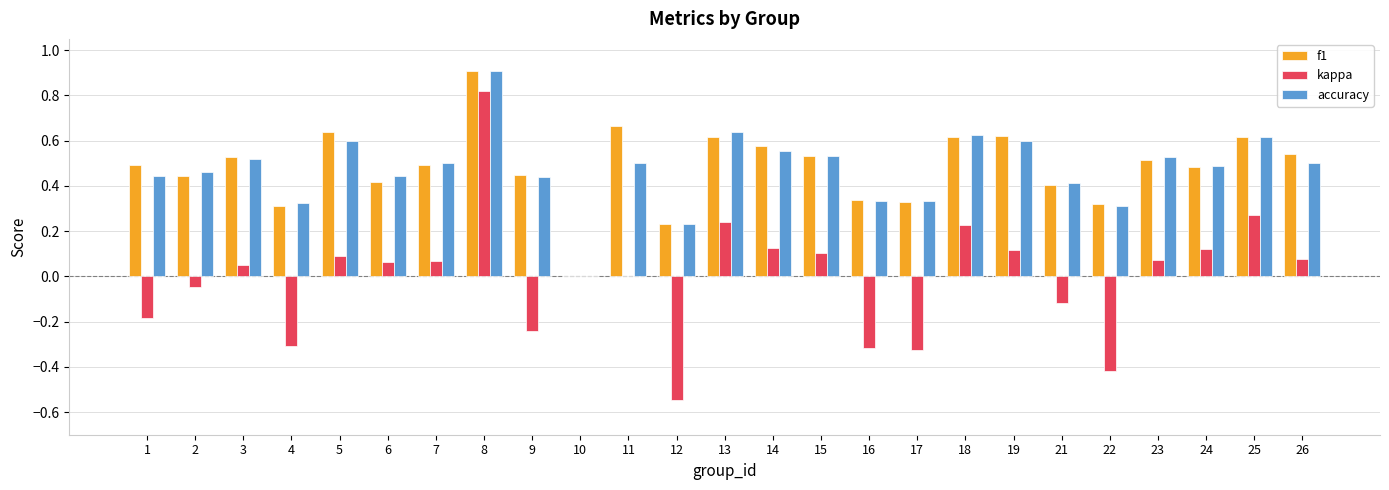

Which series changed the most between 14 and 18?

kappa